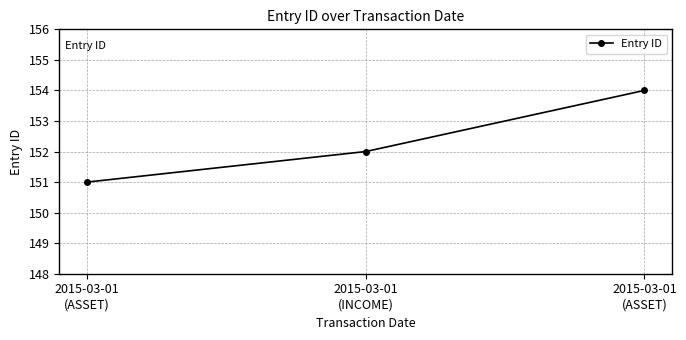

How many lines are shown in the chart?

1